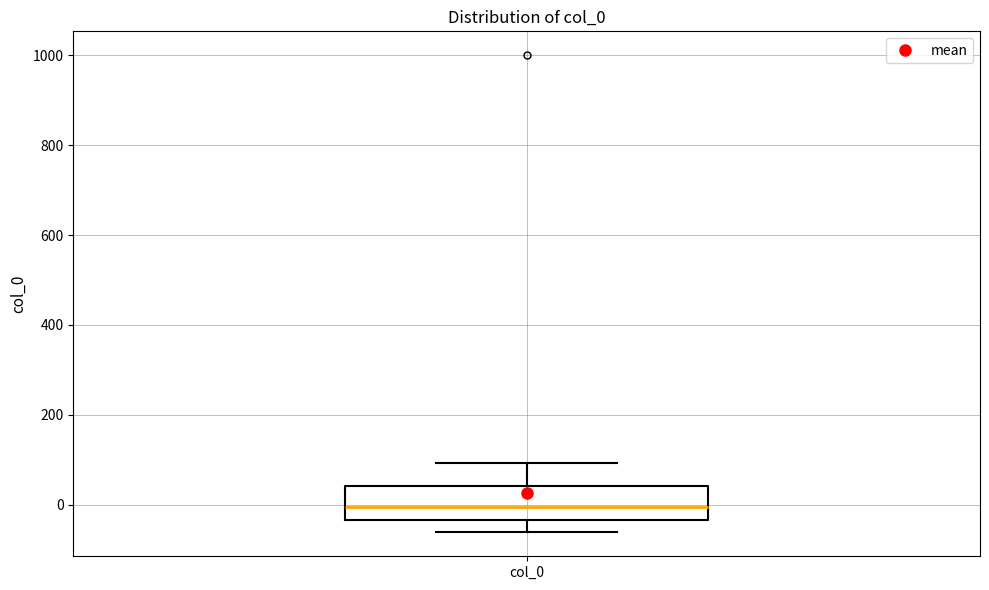

Transcribe this box plot: give where the median line is, the range the box spans, and where the two whiskers end, as read against the y-axis. The values are not printed on the chart, so give them approximately, as read against the axis.

median 0, box -40 to 40, whiskers -60 to 100